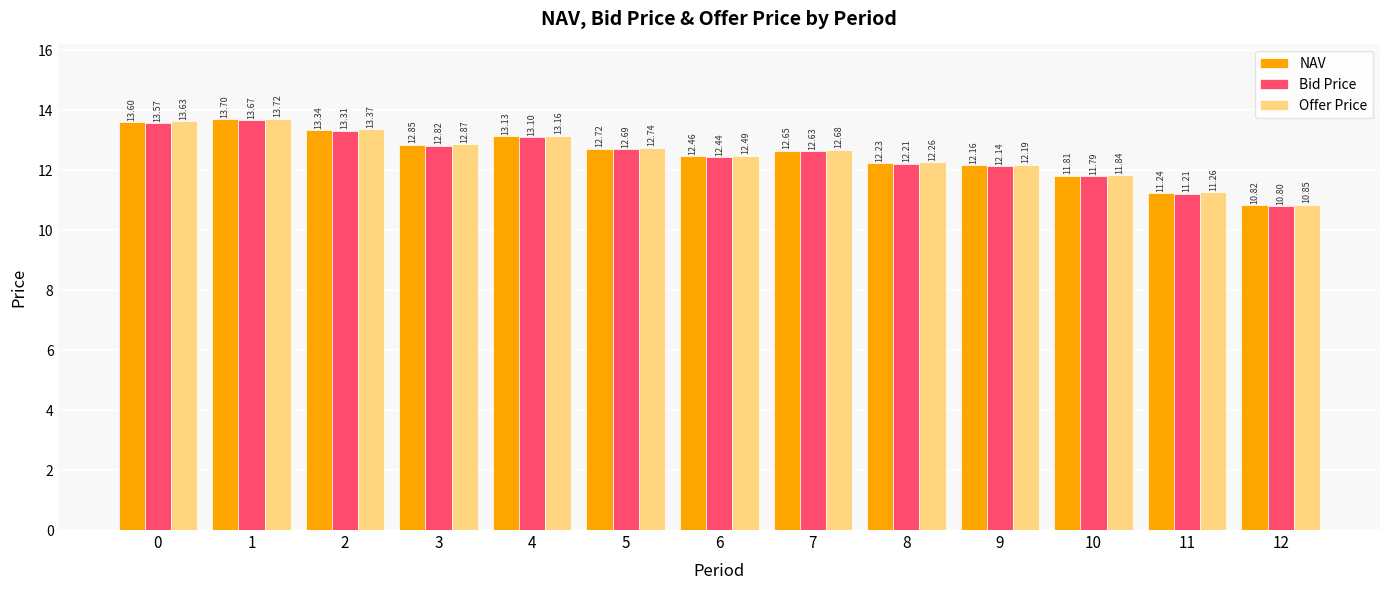

What is the difference between the maximum and second lowest values in the NAV series?

2.5